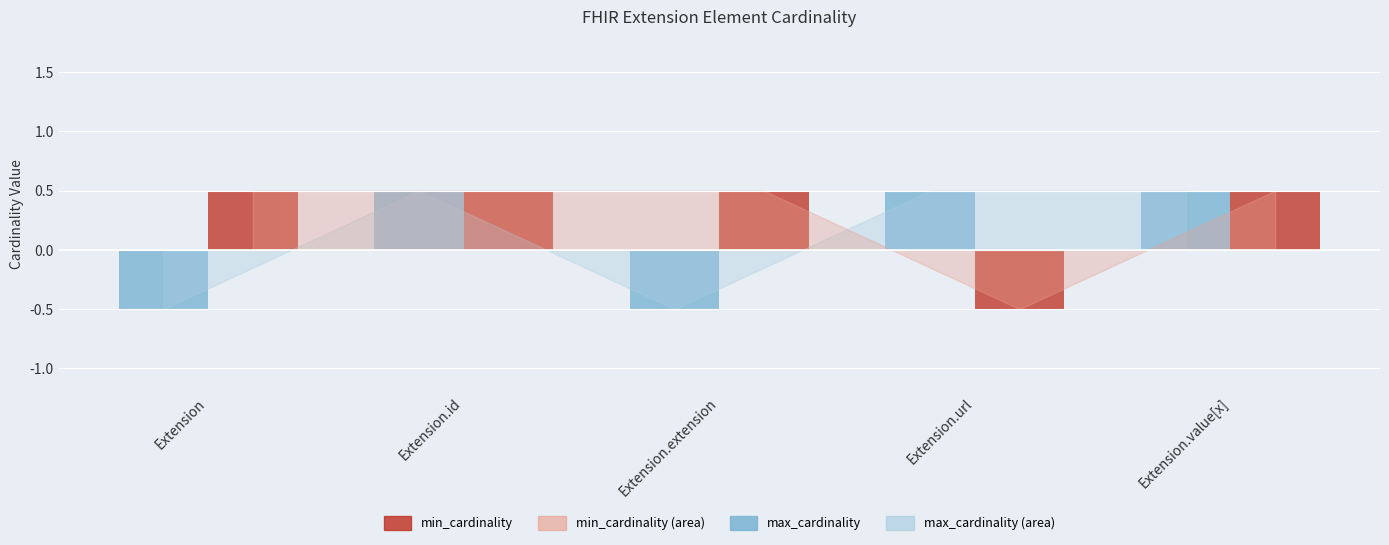

What is the sum of all max_cardinality values?

0.5